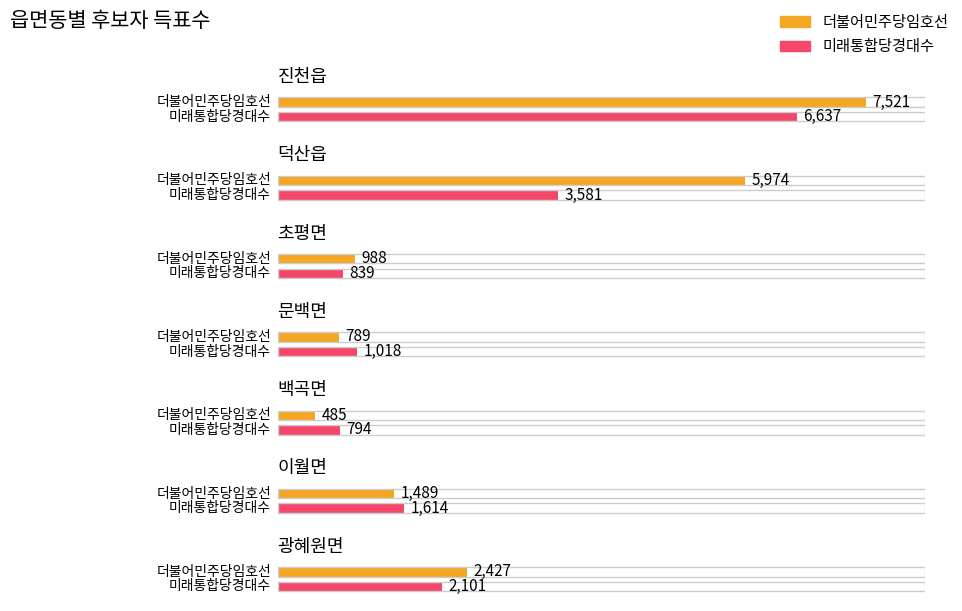

Which category has the lowest value in the 미래통합당경대수 series?

백곡면